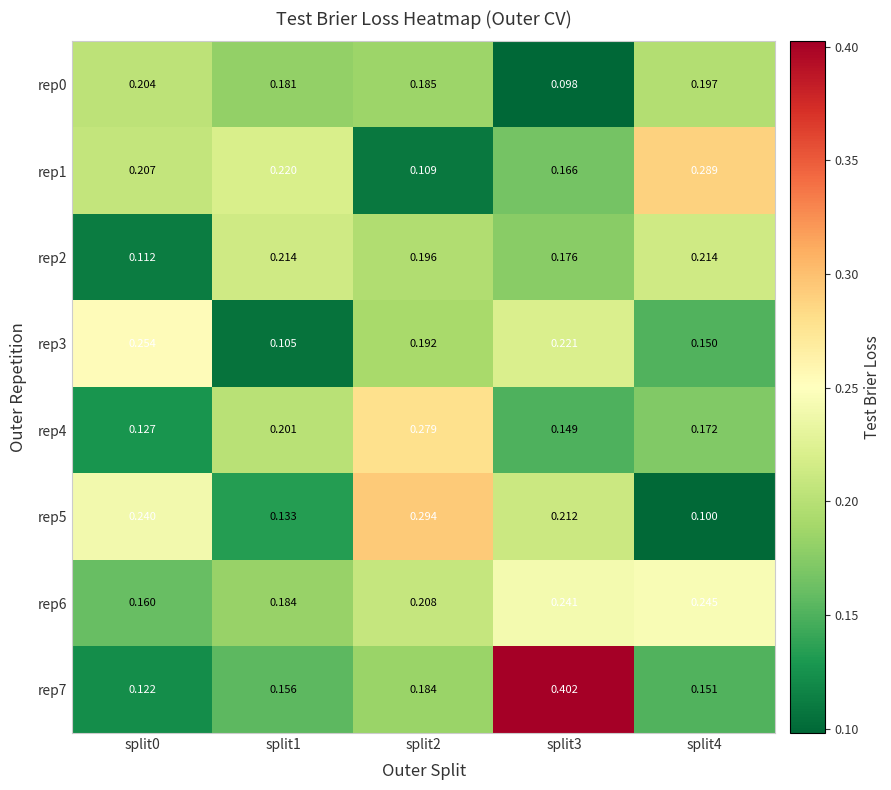

Is the value of rep6 at split4 greater than the value of rep5 at split1?

Yes